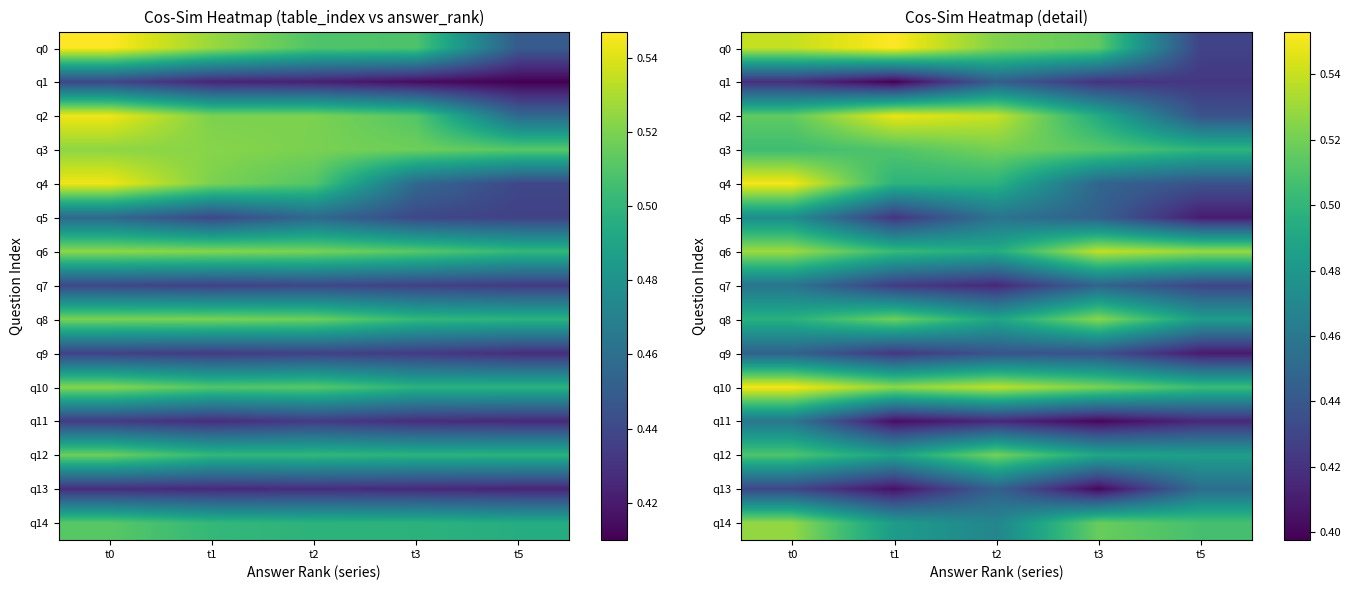

What is the difference between the highest and lowest values at t5?

0.1